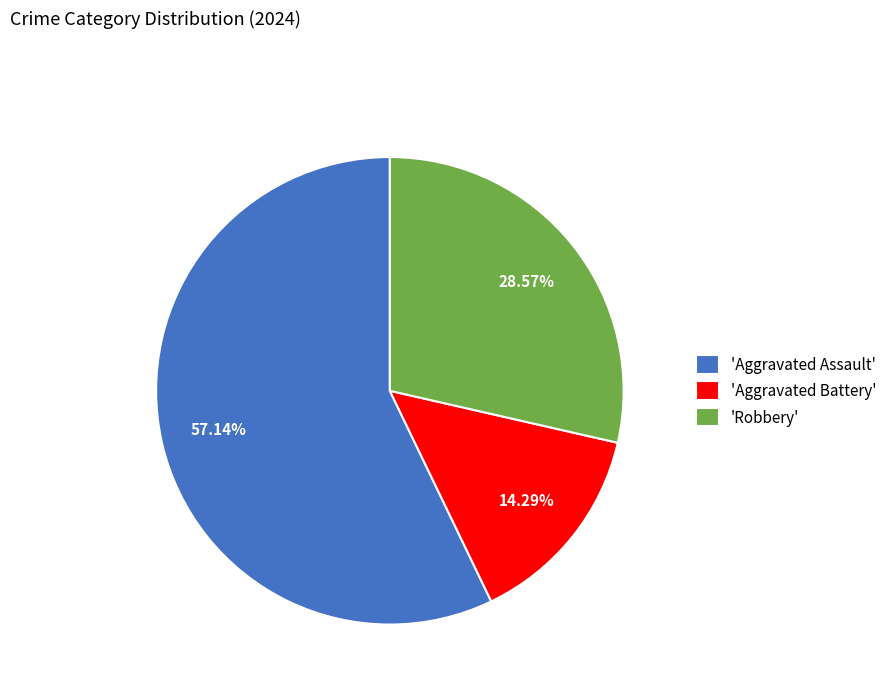

Which category has the biggest portion of the pie?

'Aggravated Assault'